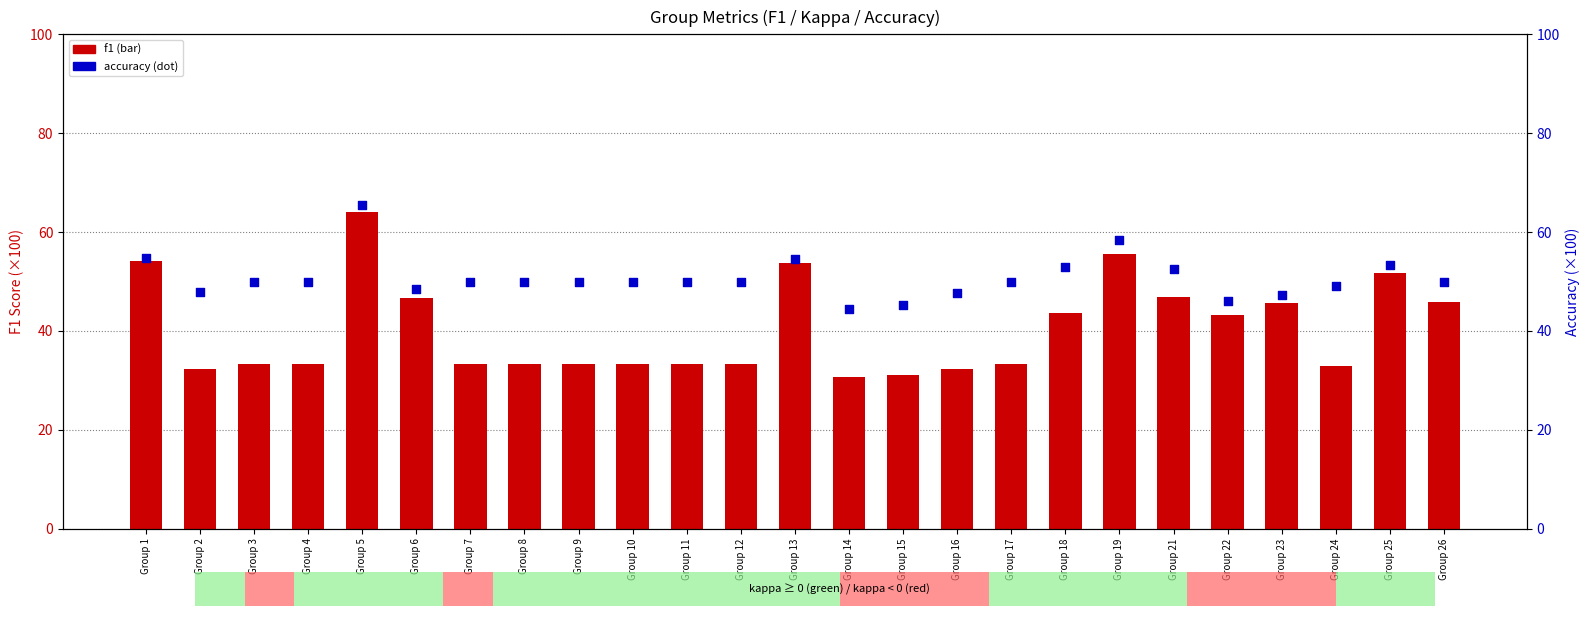

At how many categories does at least one series exceed 40?

25